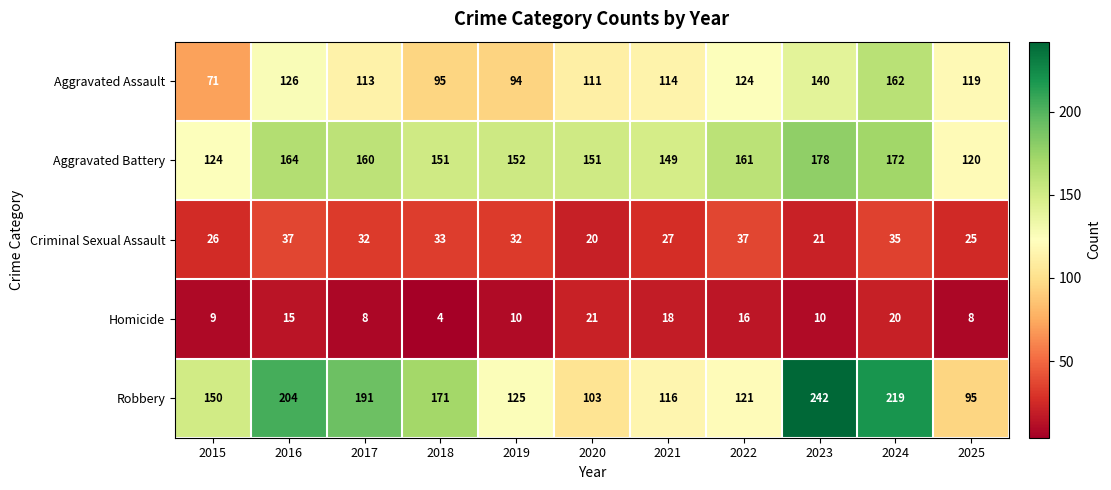

What is the lowest value of the Aggravated Assault series?

71